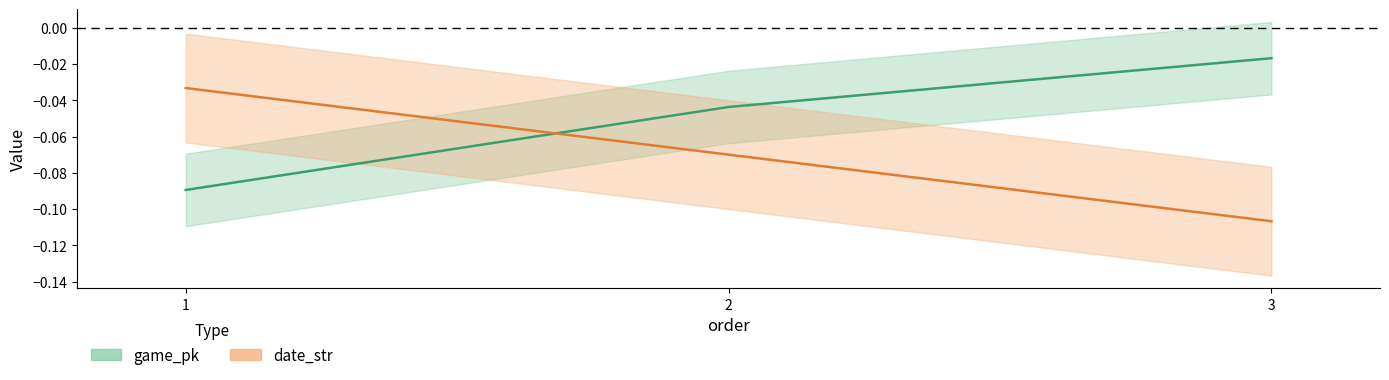

Which category has the lowest value in the game_pk series?

1